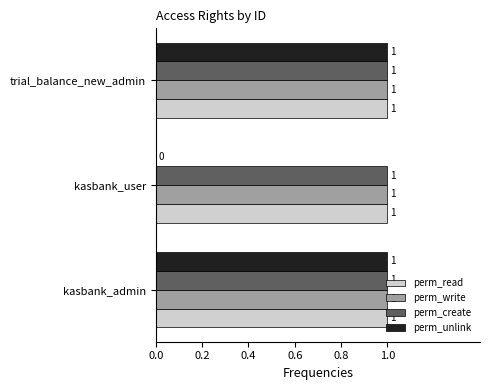

How many distinct data groups are displayed?

4